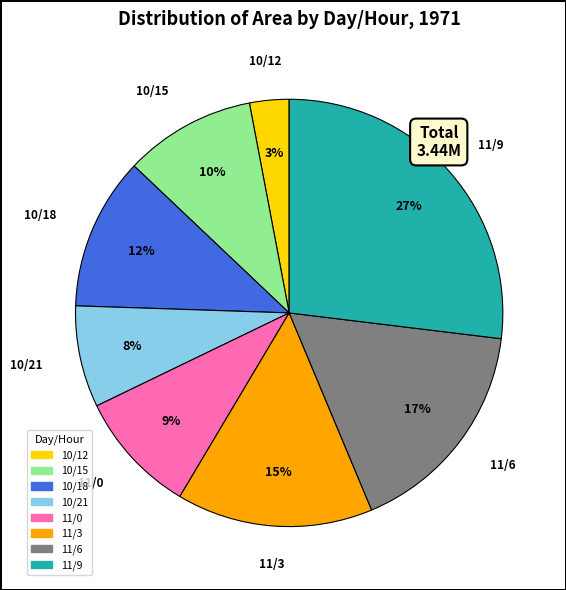

Count the number of slices in the pie.

8